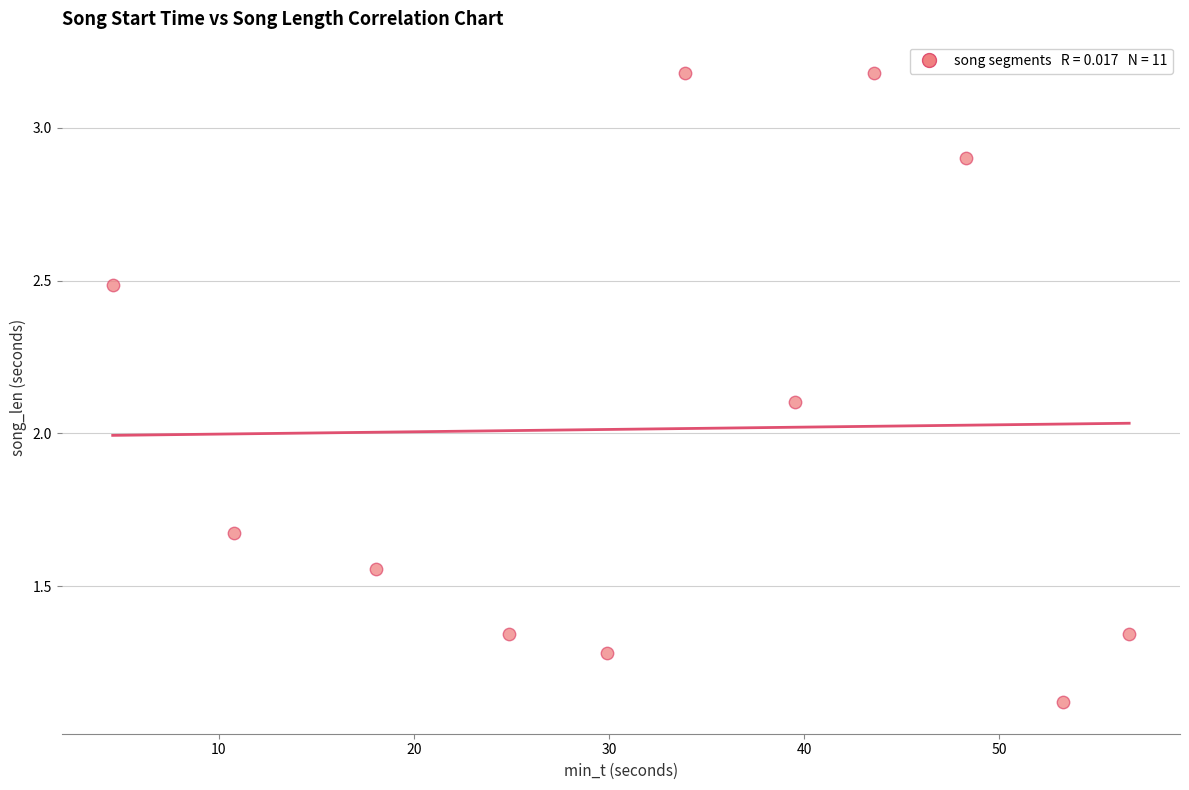

What is the range of Y values (max minus min)?

2.1